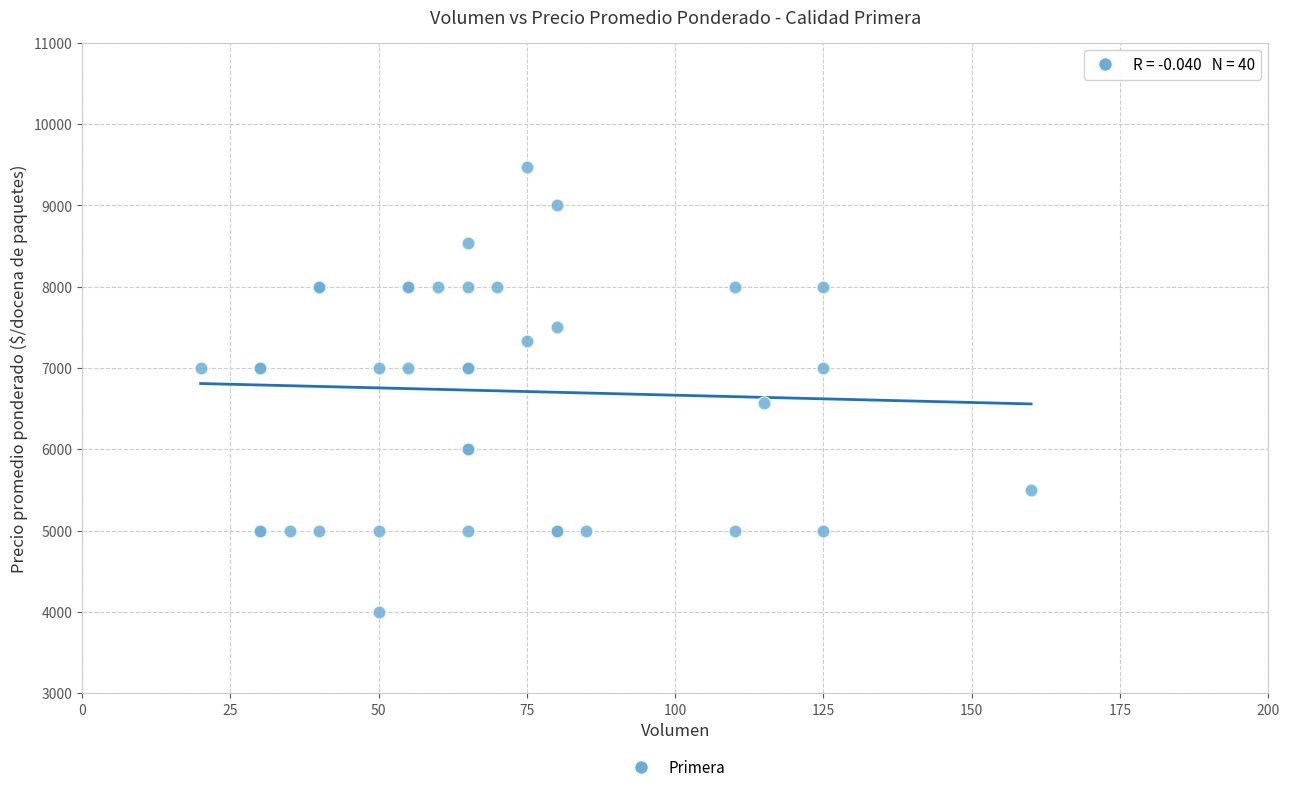

What Y value in the scatter plot is closest to 6733?

6565